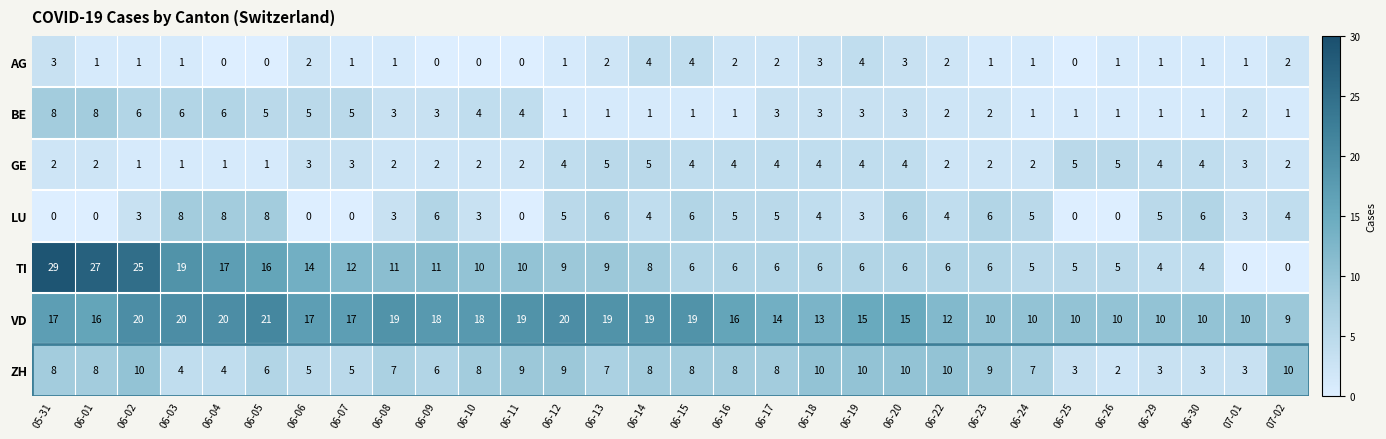

What is the sum of the AG values at 06-24 and 06-19?

5